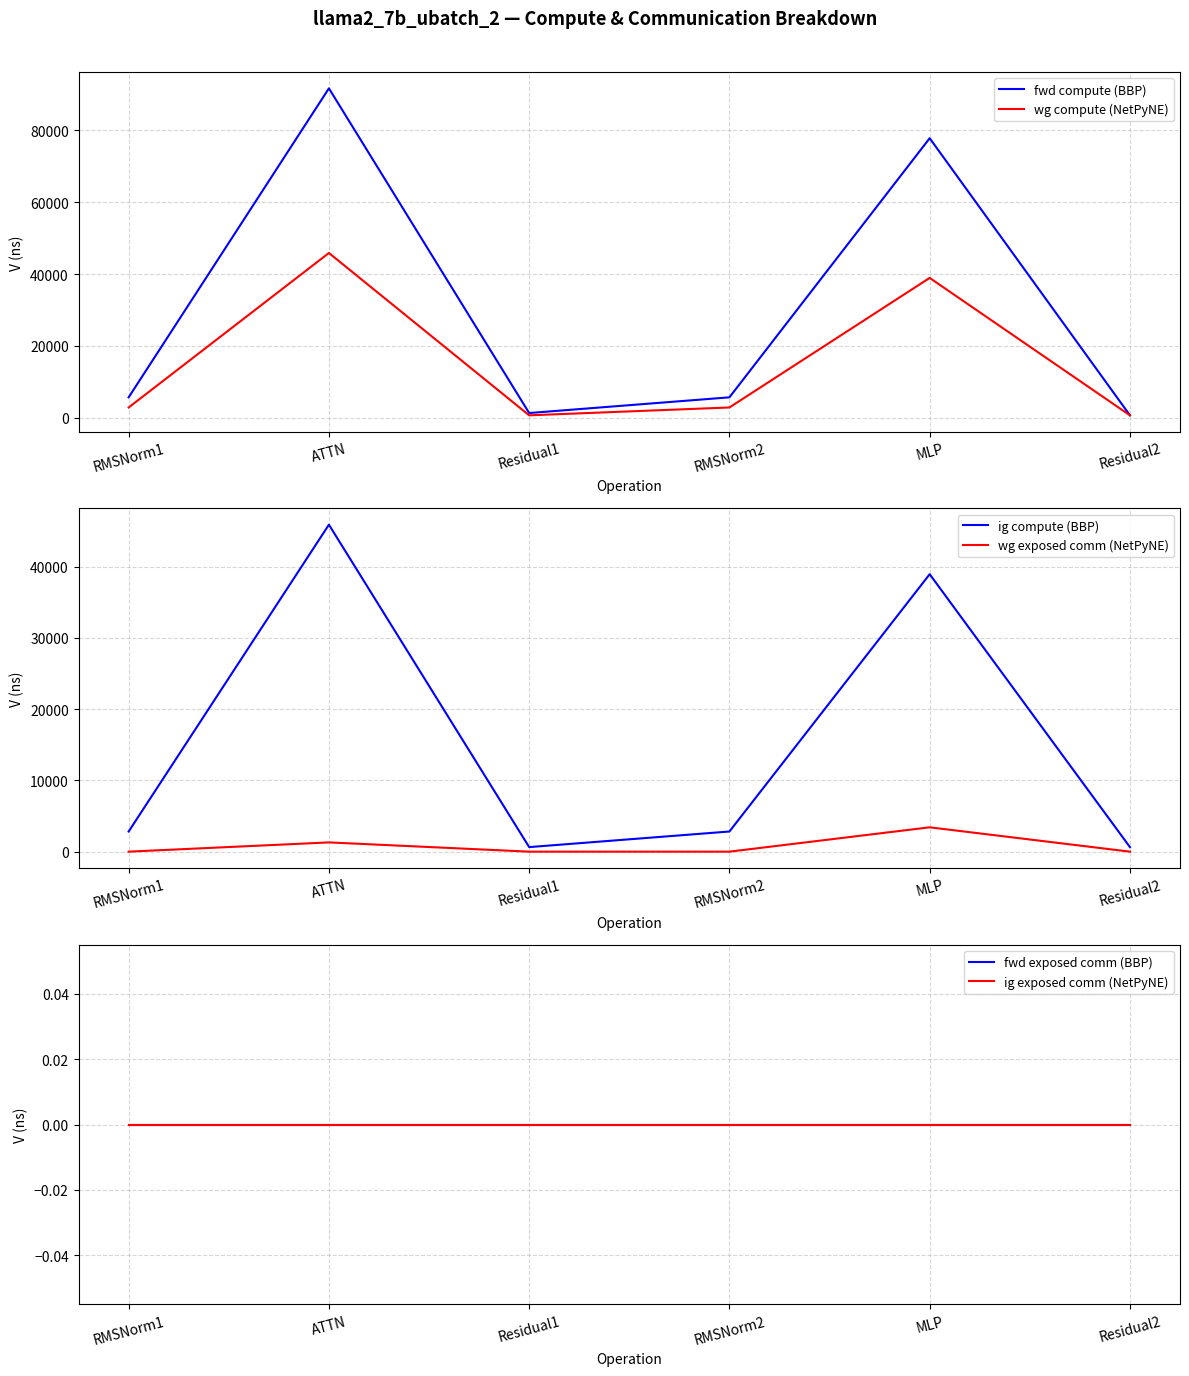

Reading left to right, extract all data points from this chart.

fwd compute (BBP): 5652.5	91734.0	1277.9	5652.5	77840.4	639.0
wg compute (NetPyNE): 2826.2	45867.0	639.0	2826.2	38920.2	639.0
ig compute (BBP): 2826.2	45867.0	639.0	2826.2	38920.2	639.0
wg exposed comm (NetPyNE): 0.0	1297.4	0.0	0.0	3414.1	0.0
fwd exposed comm (BBP): 0.0	0.0	0.0	0.0	0.0	0.0
ig exposed comm (NetPyNE): 0.0	0.0	0.0	0.0	0.0	0.0